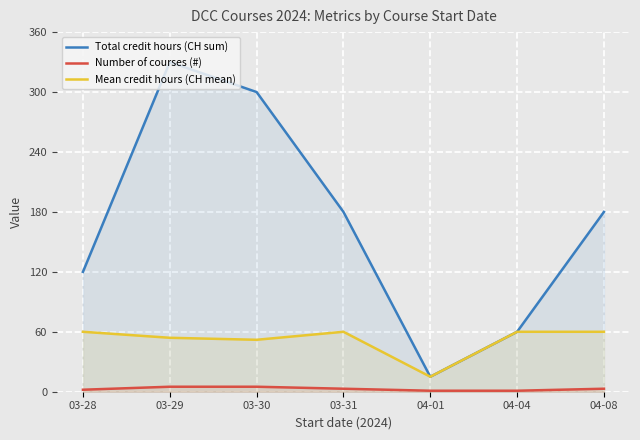

True or false: Number of courses (#) has a value of 1 at 04-01.

True